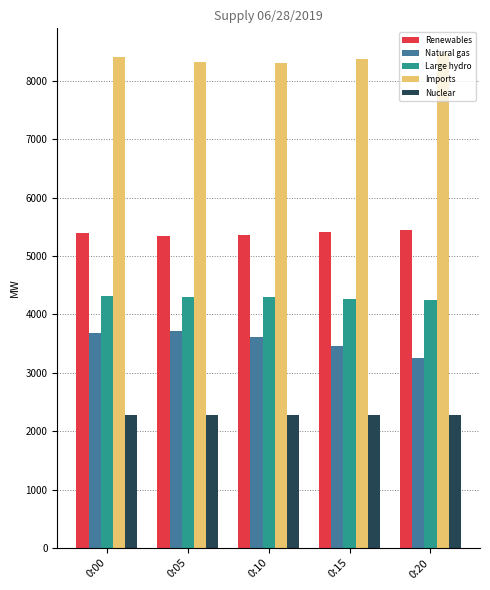

What is the difference between the Renewables values at 0:00 and 0:20?

54